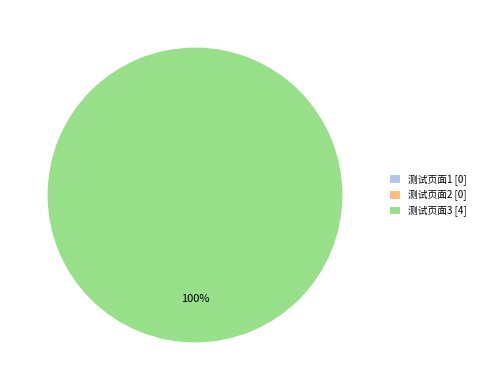

How many segments does this pie chart have?

3